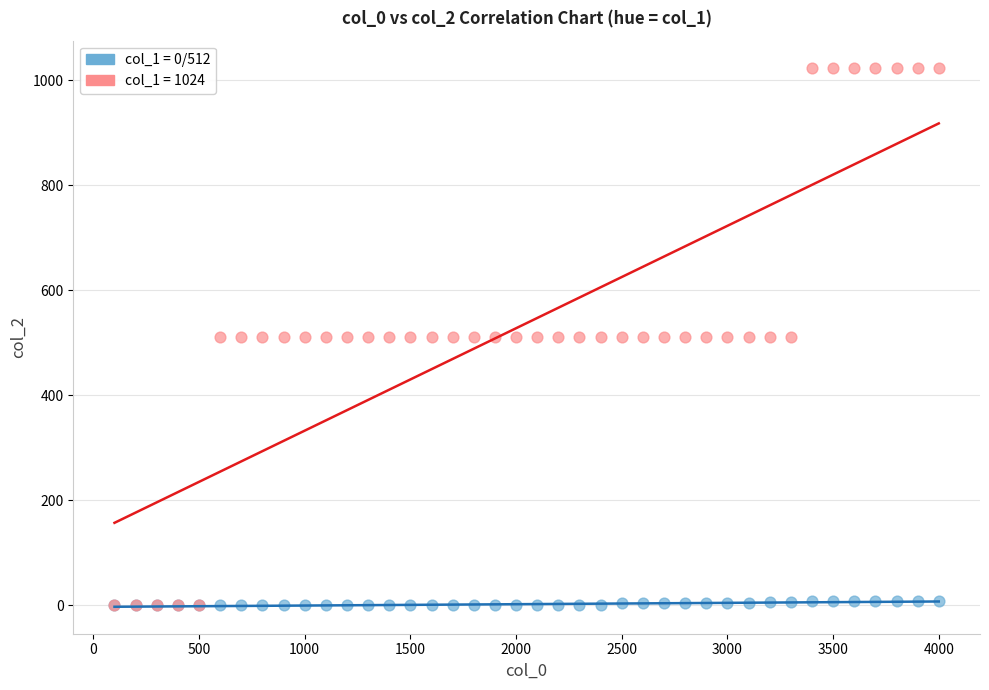

What are all the series names shown in the legend?

col_1 = 0/512, col_1 = 1024